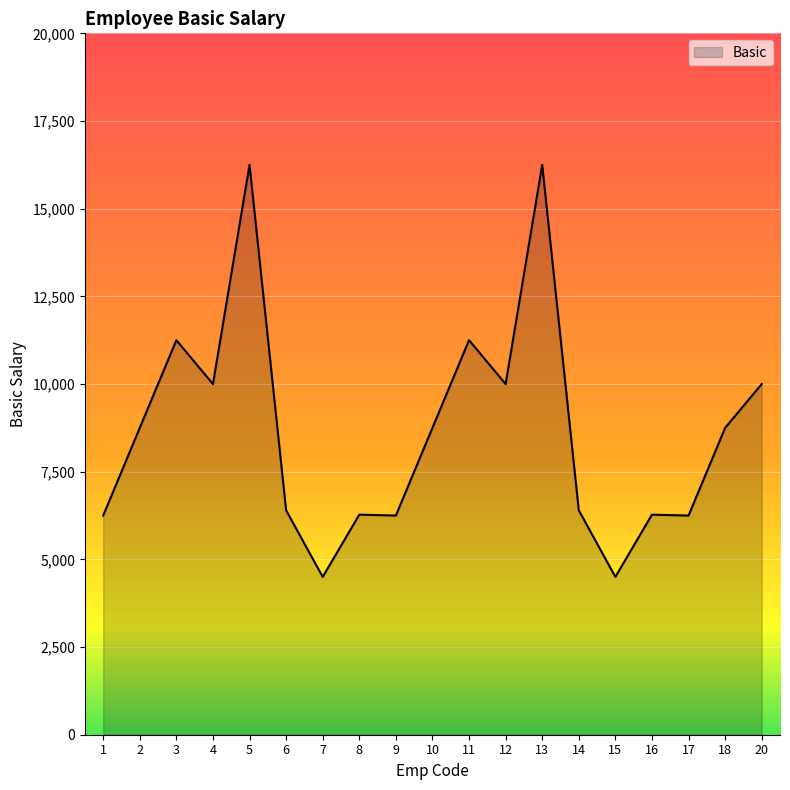

Is it true that the value at 18 is 8750?

True